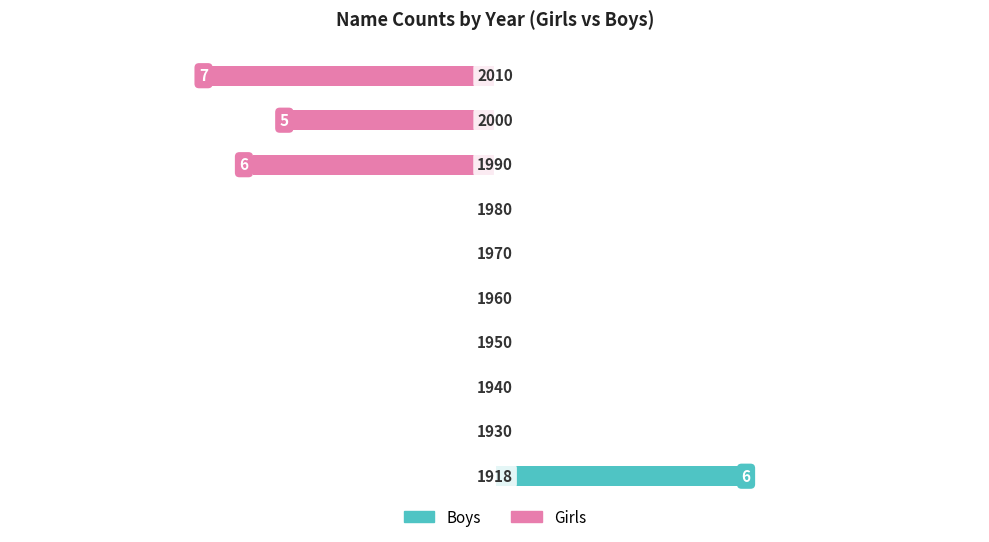

What are all the series names shown in the legend?

Girls, Boys